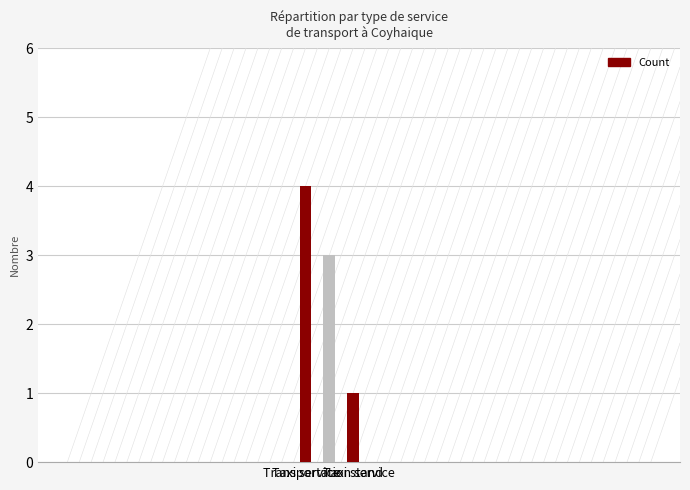

What is the sum of all values?

8